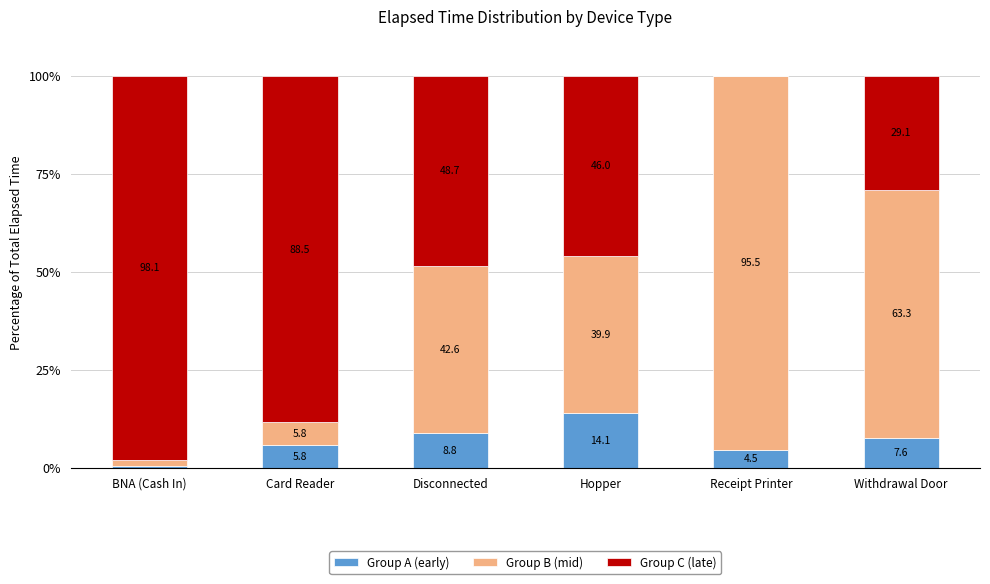

Where does the Group A (early) series first go above 7?

Disconnected